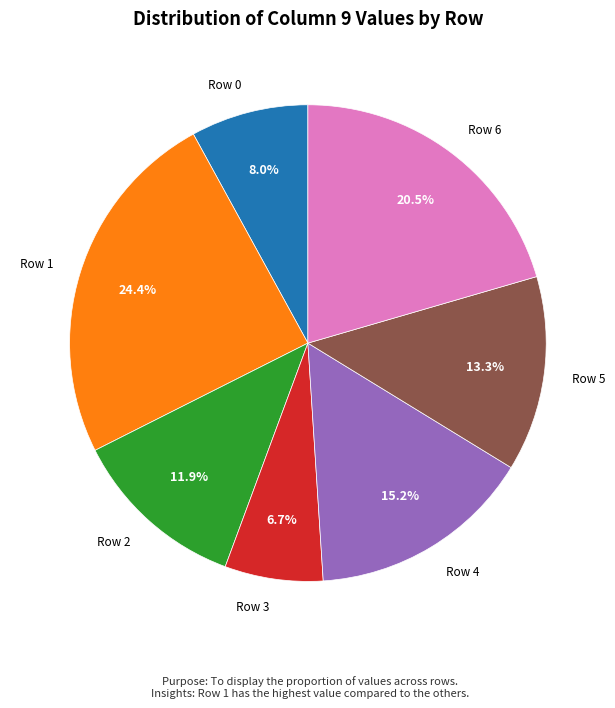

Does Row 4 represent more than half of the total?

No